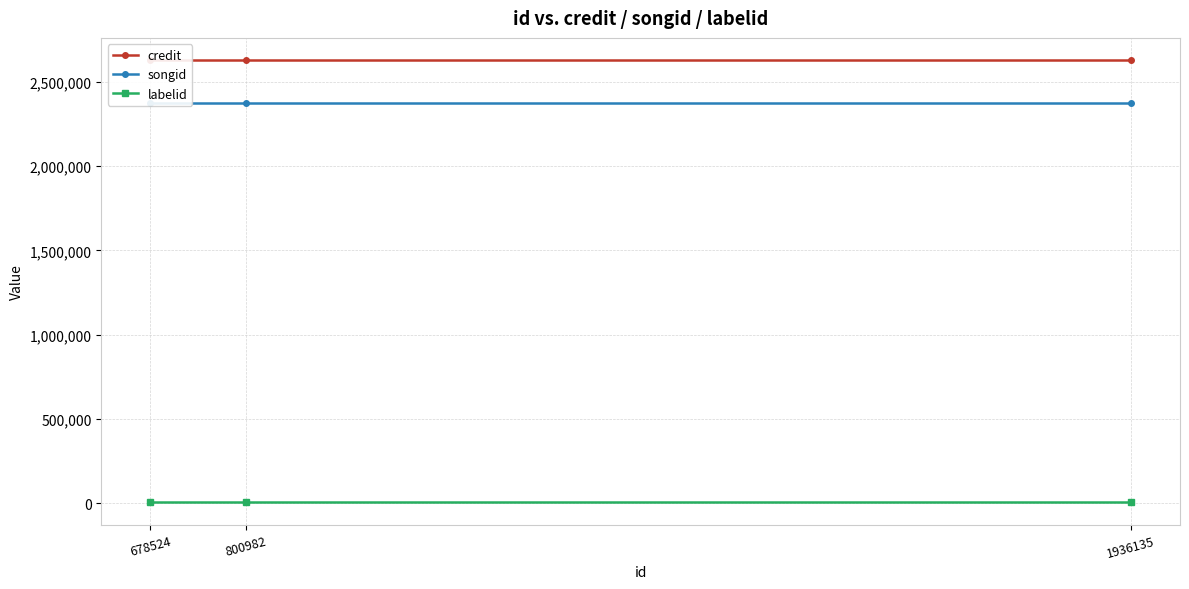

What is the sum of all songid values?

7124574